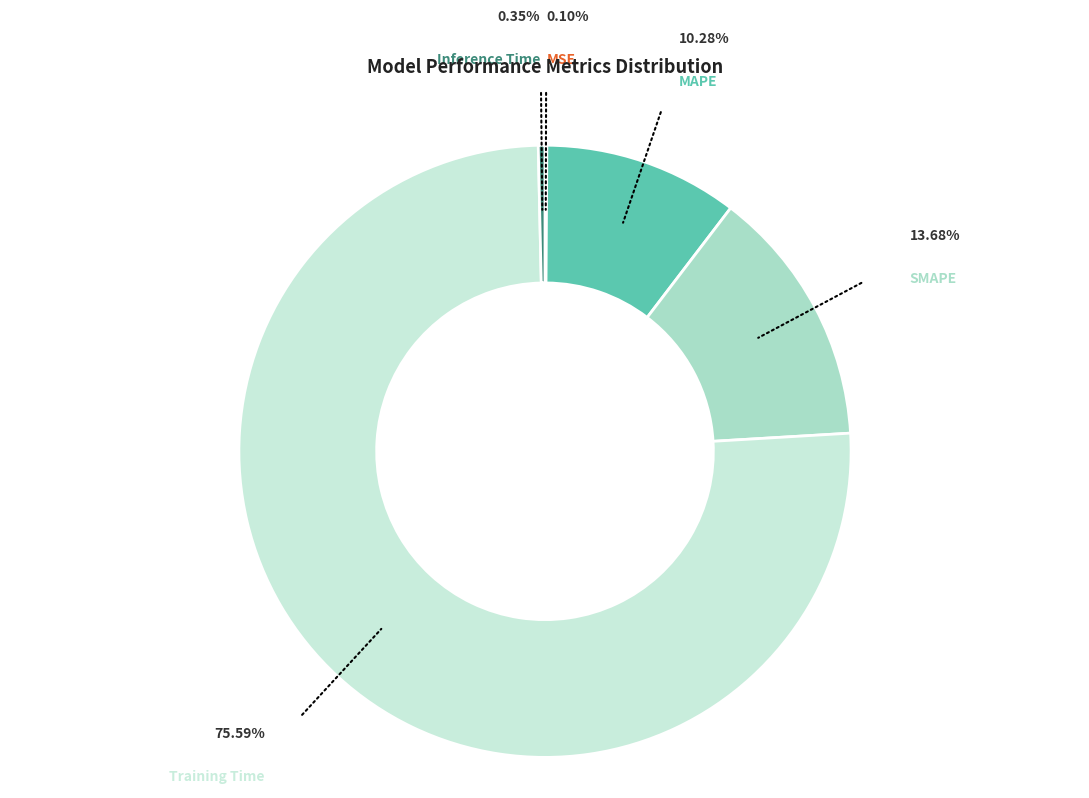

Is there a majority slice in this chart?

Yes